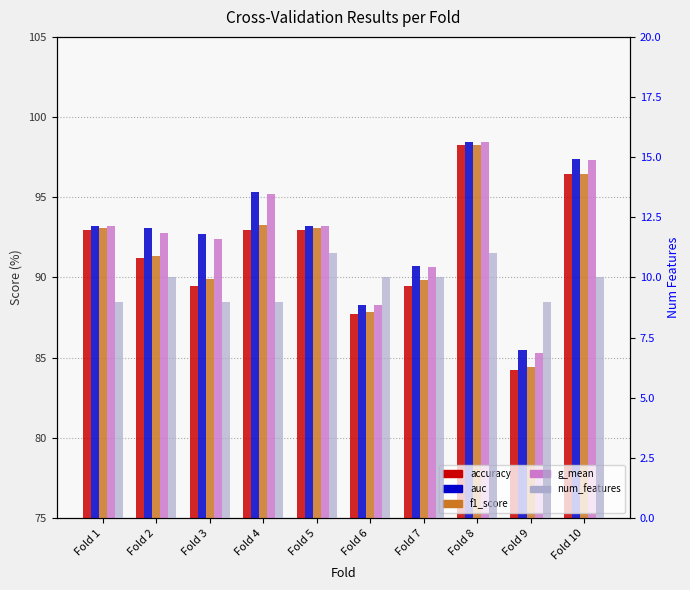

Reading left to right, extract all data points from this chart.

accuracy: Fold 1=93.0	Fold 2=91.2	Fold 3=89.5	Fold 4=93.0	Fold 5=93.0	Fold 6=87.7	Fold 7=89.5	Fold 8=98.2	Fold 9=84.2	Fold 10=96.4
auc: Fold 1=93.2	Fold 2=93.1	Fold 3=92.7	Fold 4=95.3	Fold 5=93.2	Fold 6=88.3	Fold 7=90.7	Fold 8=98.4	Fold 9=85.5	Fold 10=97.4
f1_score: Fold 1=93.1	Fold 2=91.4	Fold 3=89.9	Fold 4=93.2	Fold 5=93.1	Fold 6=87.9	Fold 7=89.8	Fold 8=98.2	Fold 9=84.4	Fold 10=96.5
g_mean: Fold 1=93.2	Fold 2=92.8	Fold 3=92.4	Fold 4=95.2	Fold 5=93.2	Fold 6=88.3	Fold 7=90.7	Fold 8=98.4	Fold 9=85.3	Fold 10=97.3
num_features: Fold 1=9.0	Fold 2=10.0	Fold 3=9.0	Fold 4=9.0	Fold 5=11.0	Fold 6=10.0	Fold 7=10.0	Fold 8=11.0	Fold 9=9.0	Fold 10=10.0